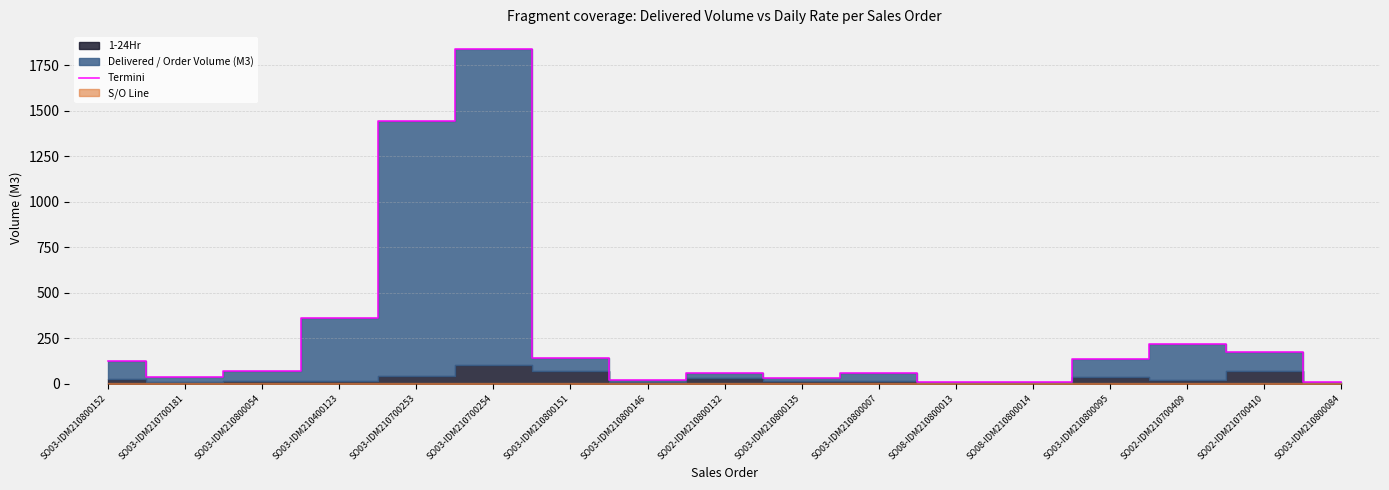

What is the average value?

278.8